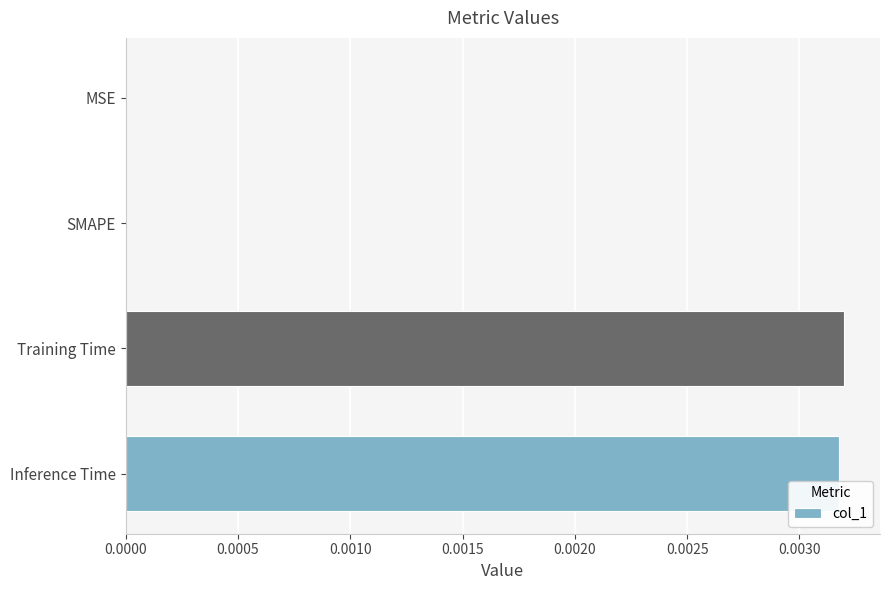

The chart shows a value of 0.0 at MSE. True or false?

True